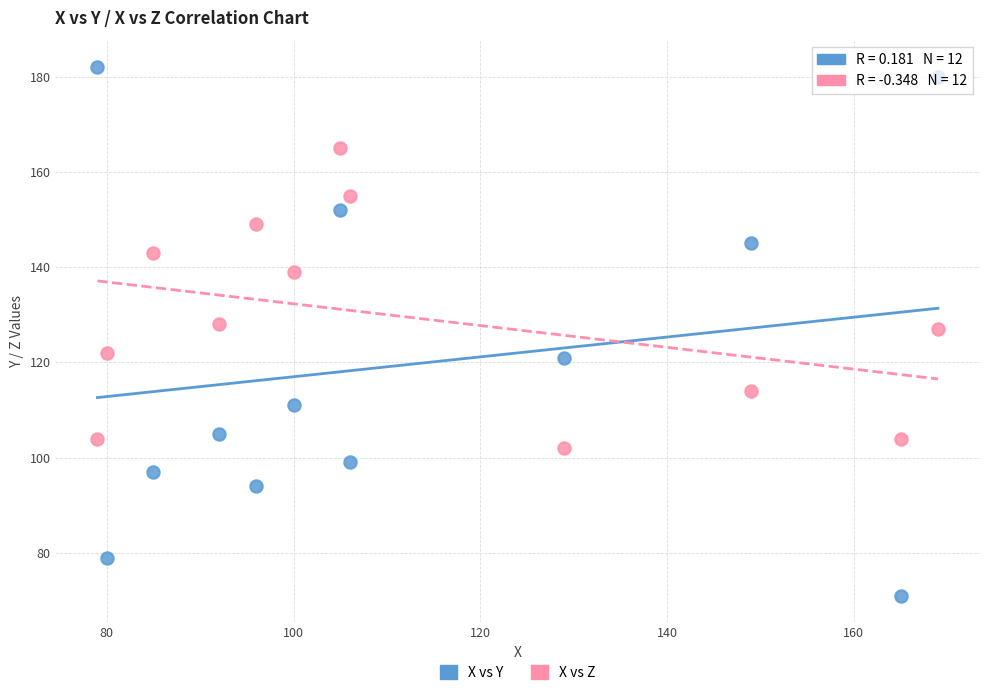

Across all data points, what is the range of Y values (max minus min)?

111